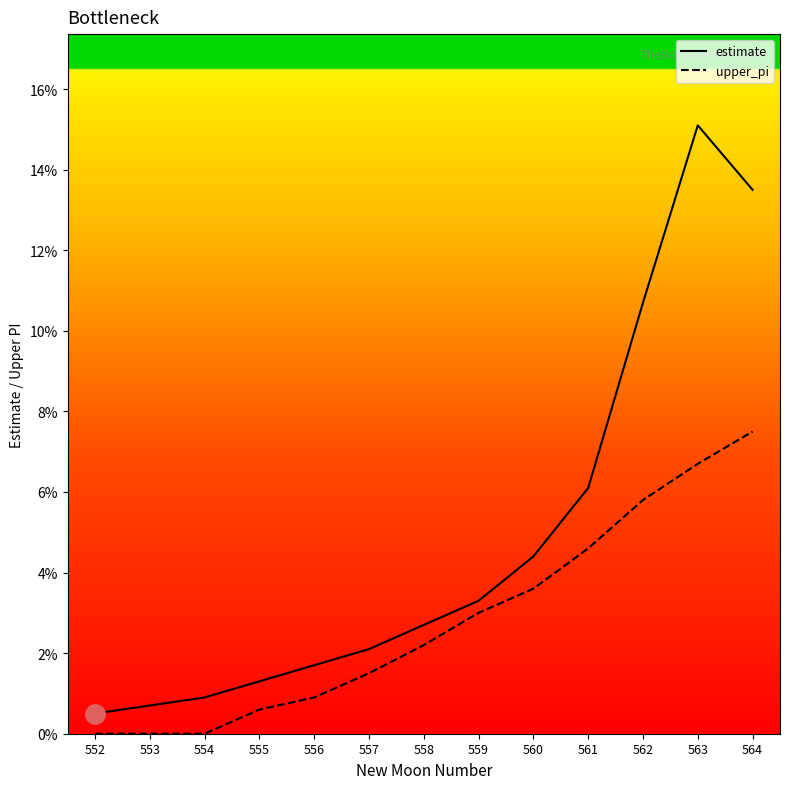

What is the value of the upper_pi point at the 12th from the left?

0.1